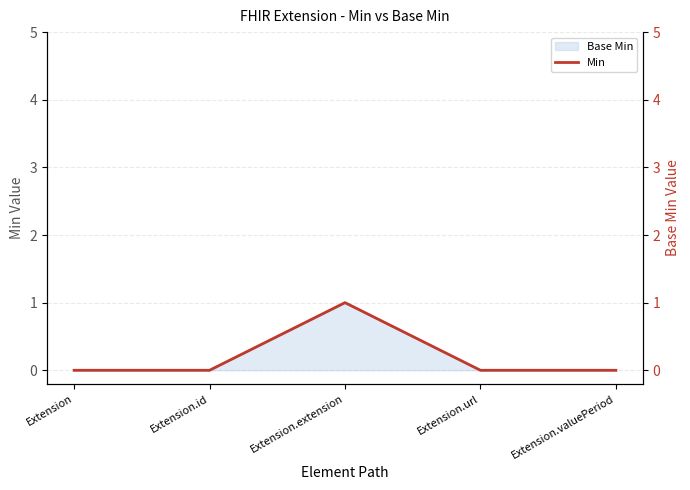

Does the chart have visible grid lines?

Yes